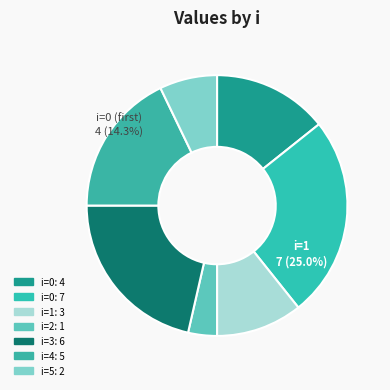

True or false: 2 accounts for 4% of the total.

True